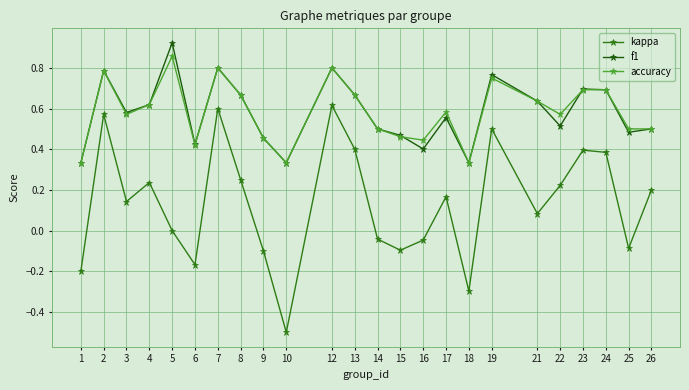

Count the number of data series in this chart.

3